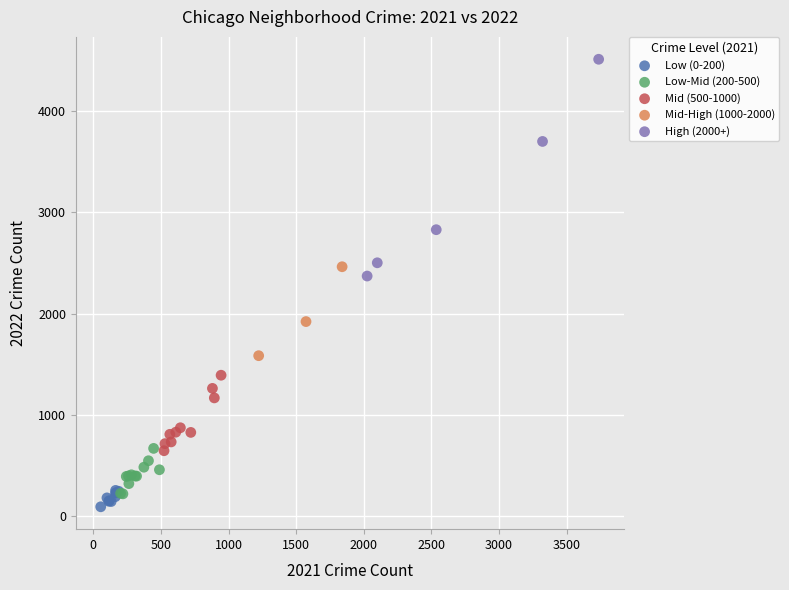

Which series has the largest Y range (max minus min)?

High (2000+)